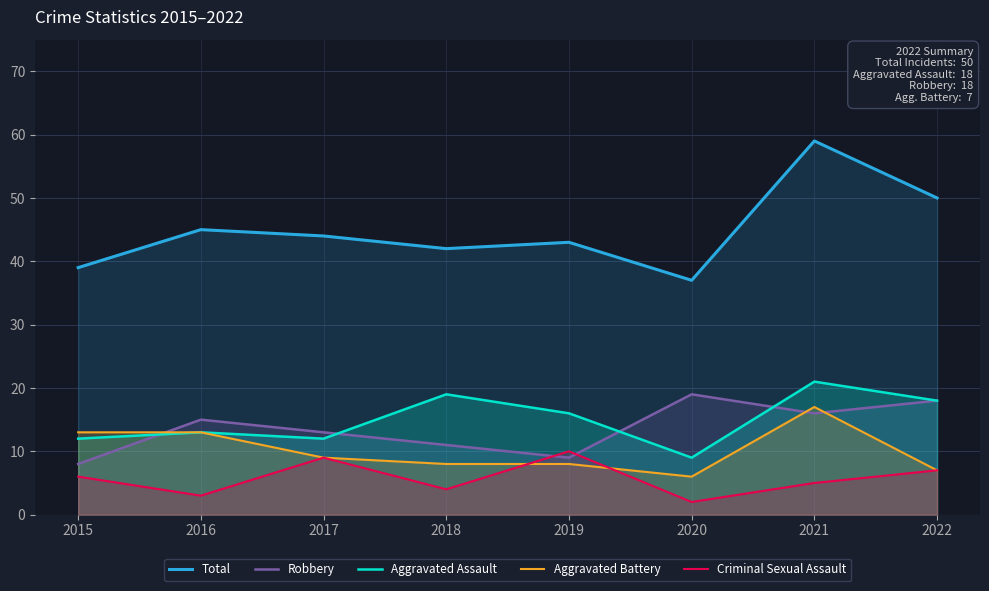

Between which two adjacent categories do Criminal Sexual Assault and Robbery first intersect?

2018 and 2019